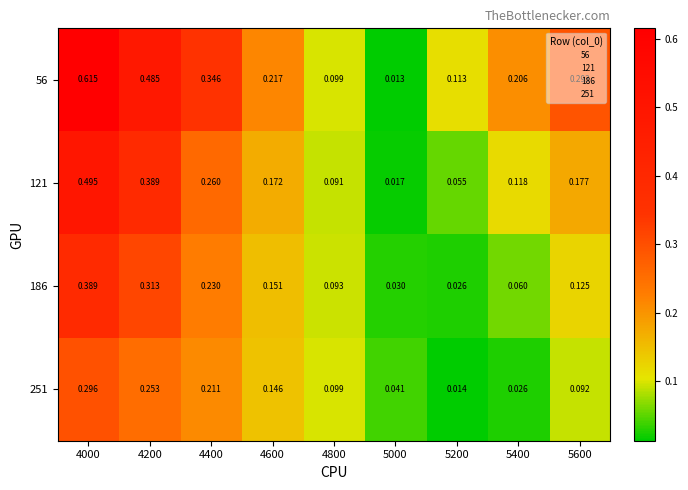

How many distinct data groups are displayed?

4